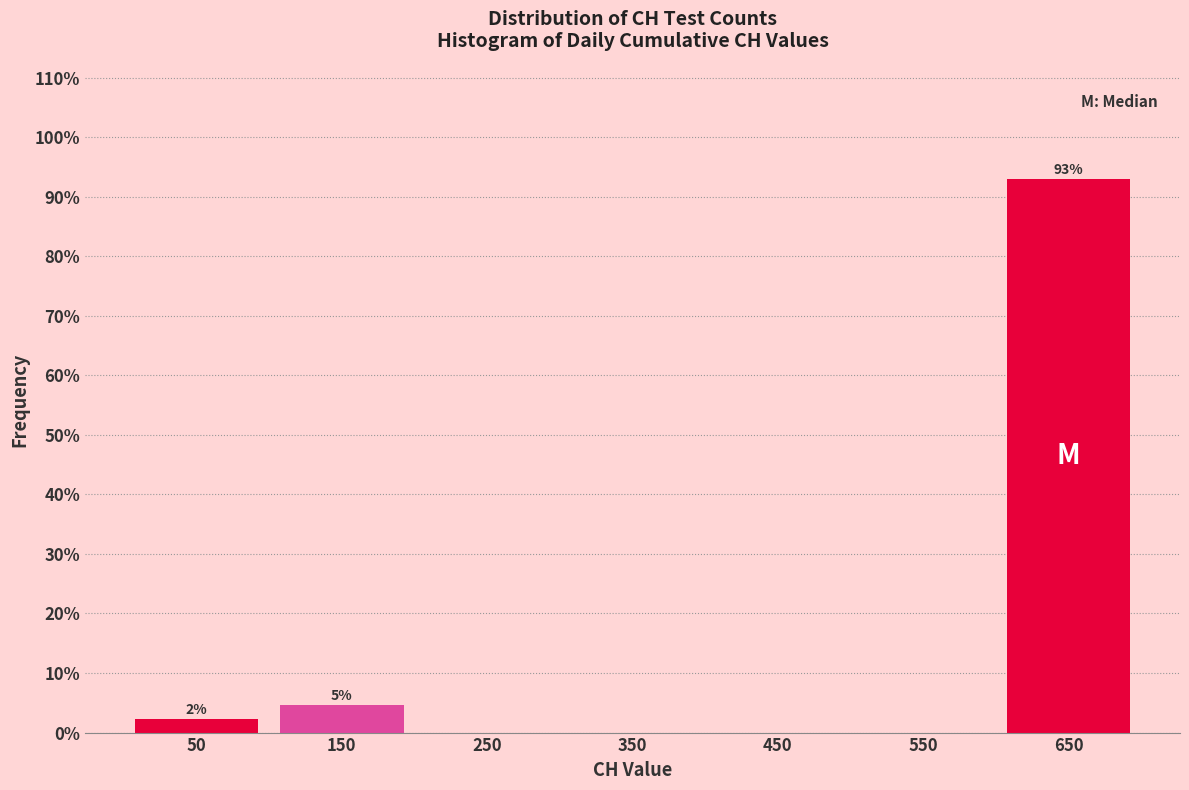

Which range on the x-axis has the tallest bar?

600 to 700